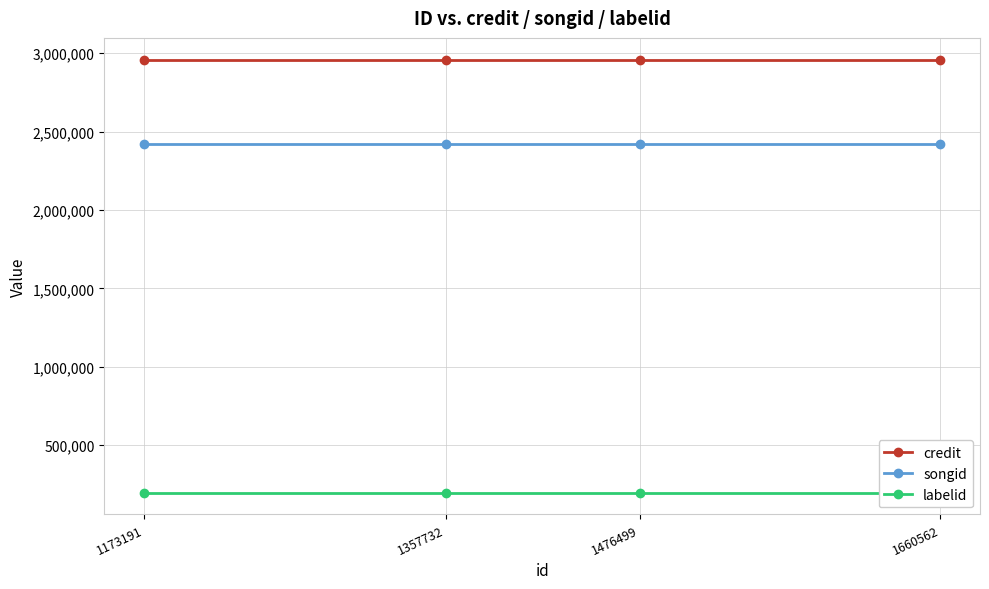

Which series has the widest spread of values?

credit